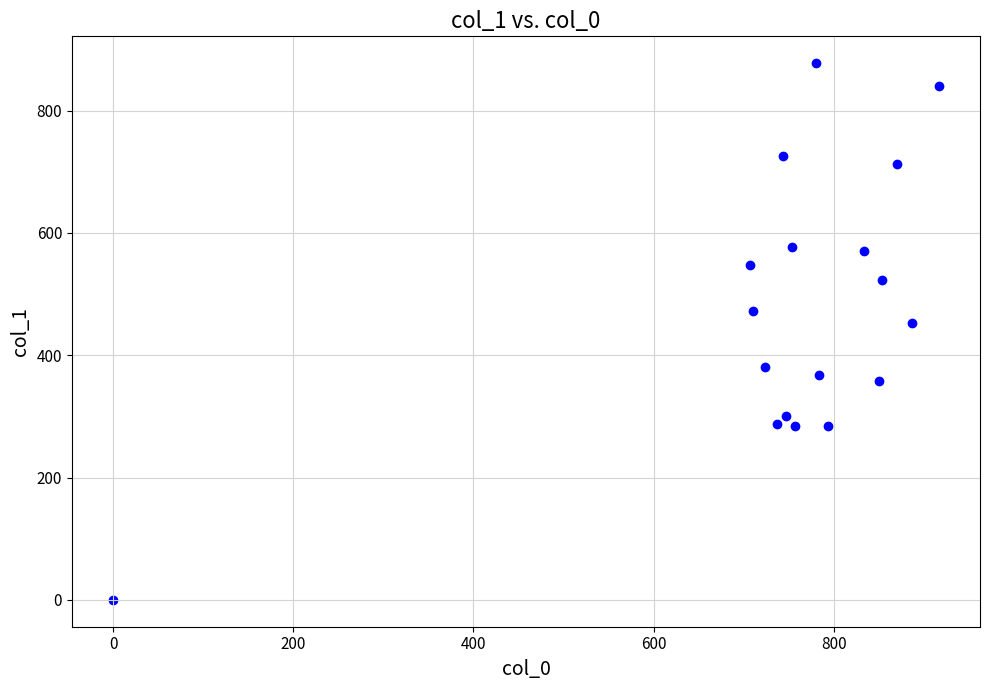

What is the range of X values (max minus min)?

916.7